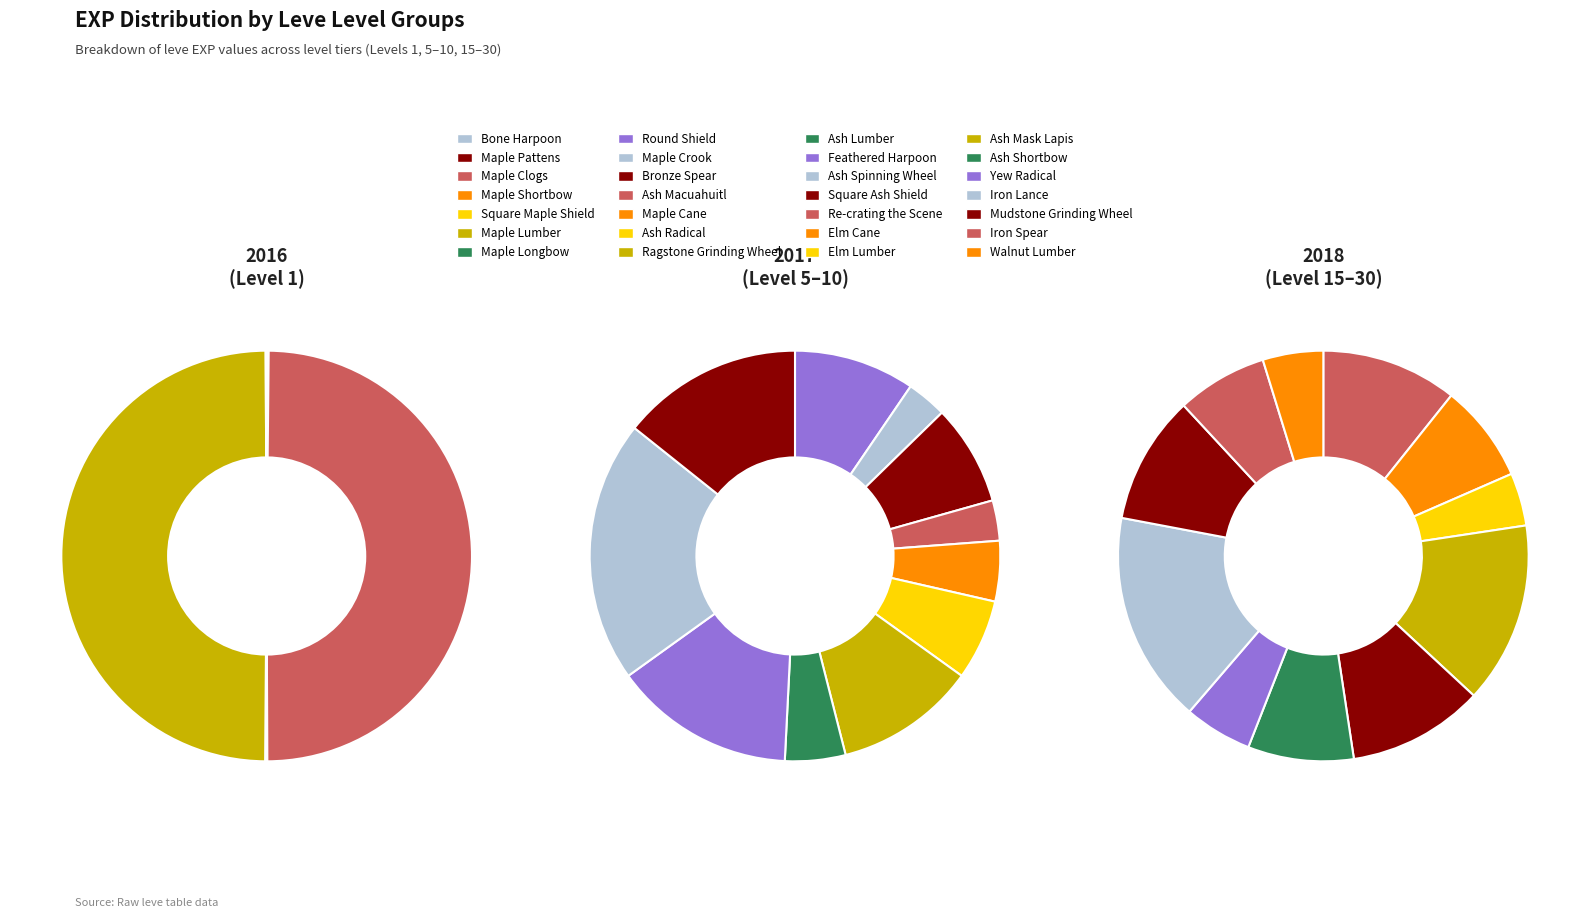

To the nearest percent, what percentage of the pie is Level 20?

15%